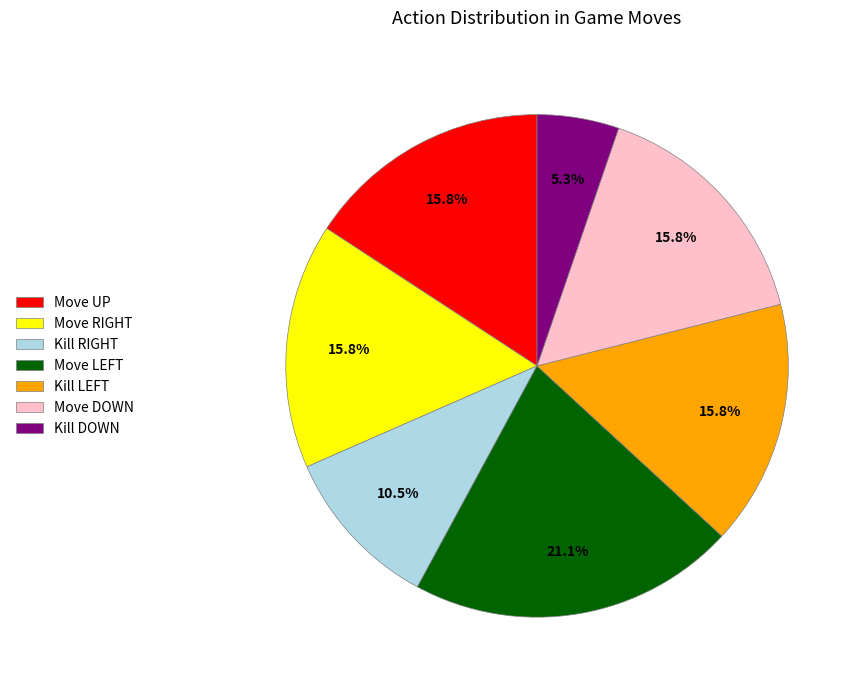

Which category has the biggest portion of the pie?

Move LEFT